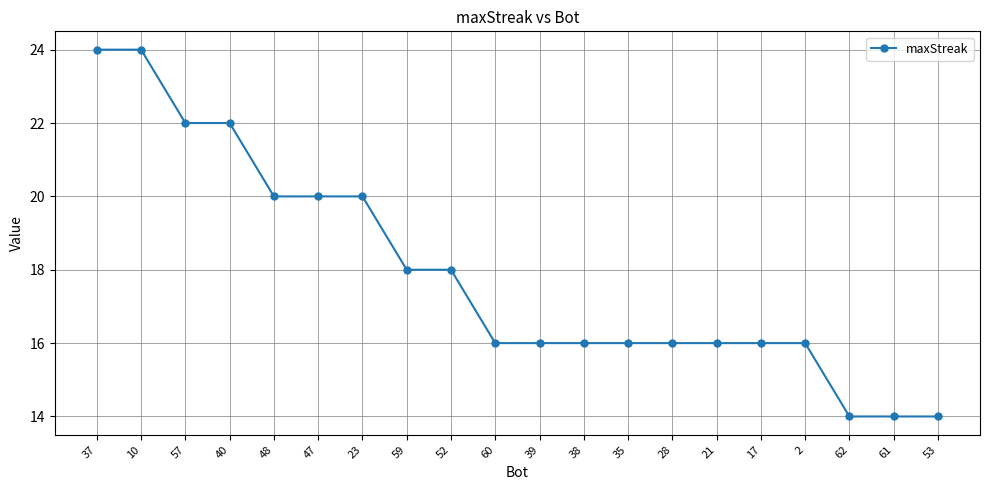

What is the ratio of the value at 28 to the value at 57?

0.7